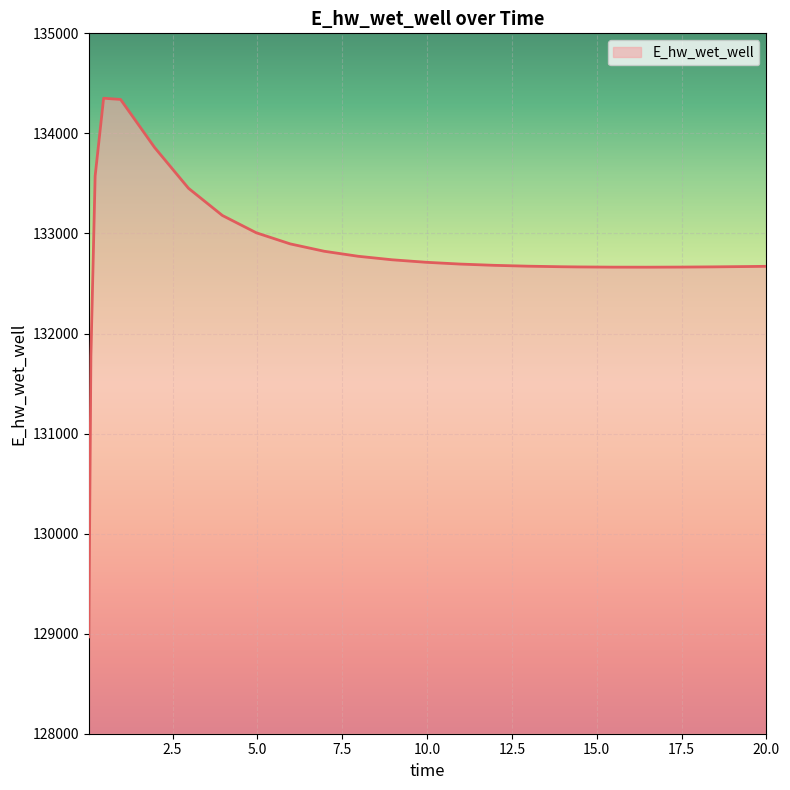

How many lines are shown in the chart?

1